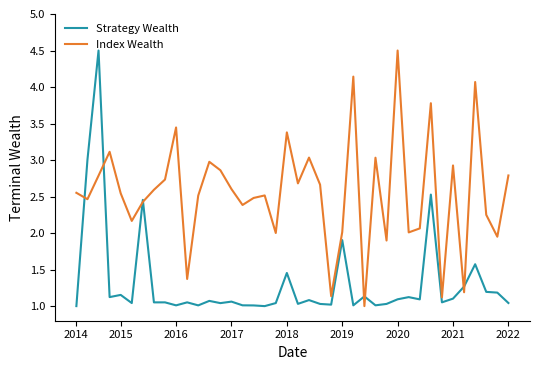

What is the maximum value for Index Wealth?

4.5